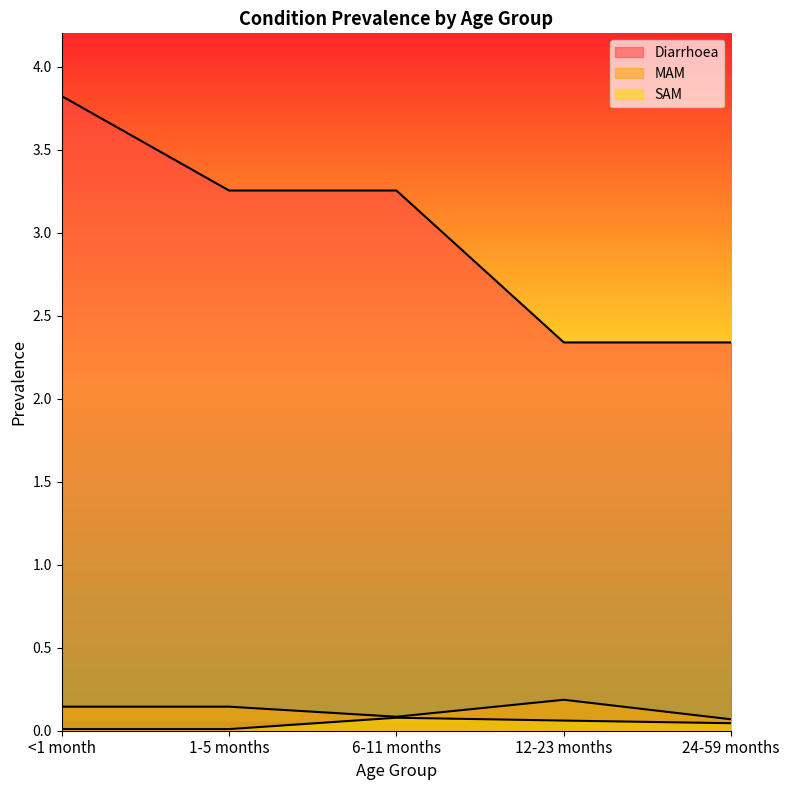

Where is the first local minimum for MAM?

6-11 months